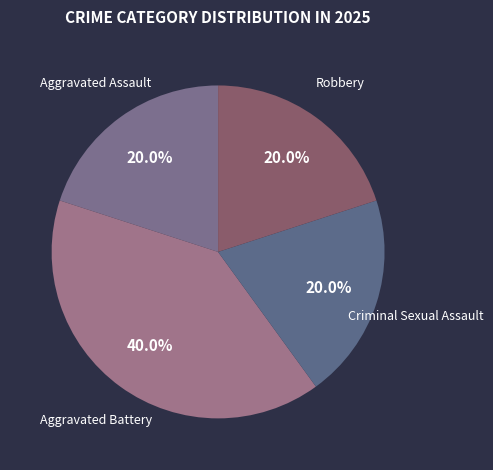

Does Criminal Sexual Assault account for over 50% of the chart?

No